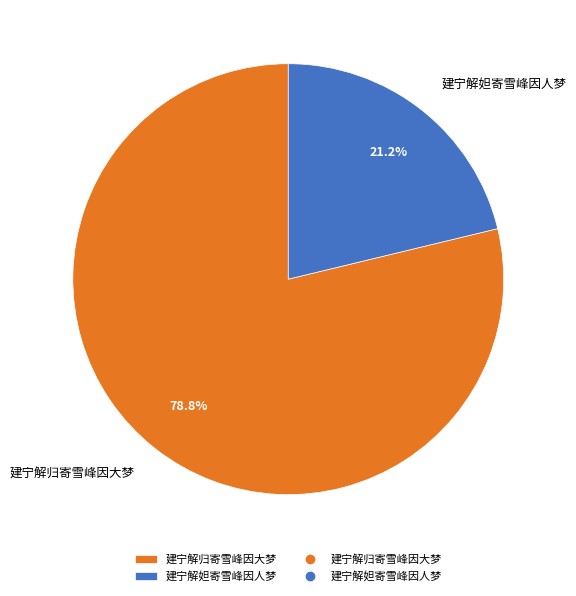

What is the total percentage of 建宁解归寄雪峰因大梦 and 建宁解妲寄雪峰因人梦?

100.0%